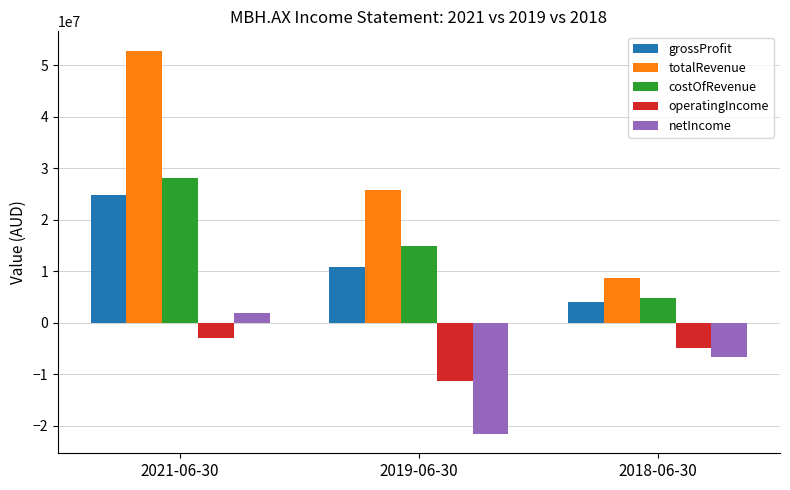

How many groups of bars are there?

3